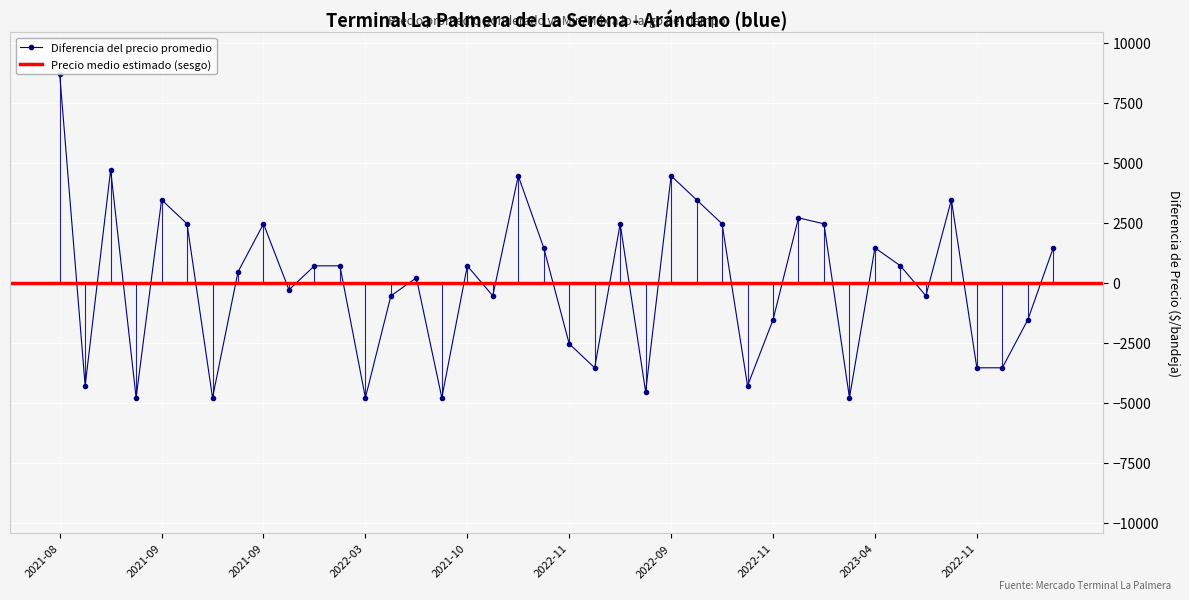

At which category is the sum across all series the highest?

2021-08-27